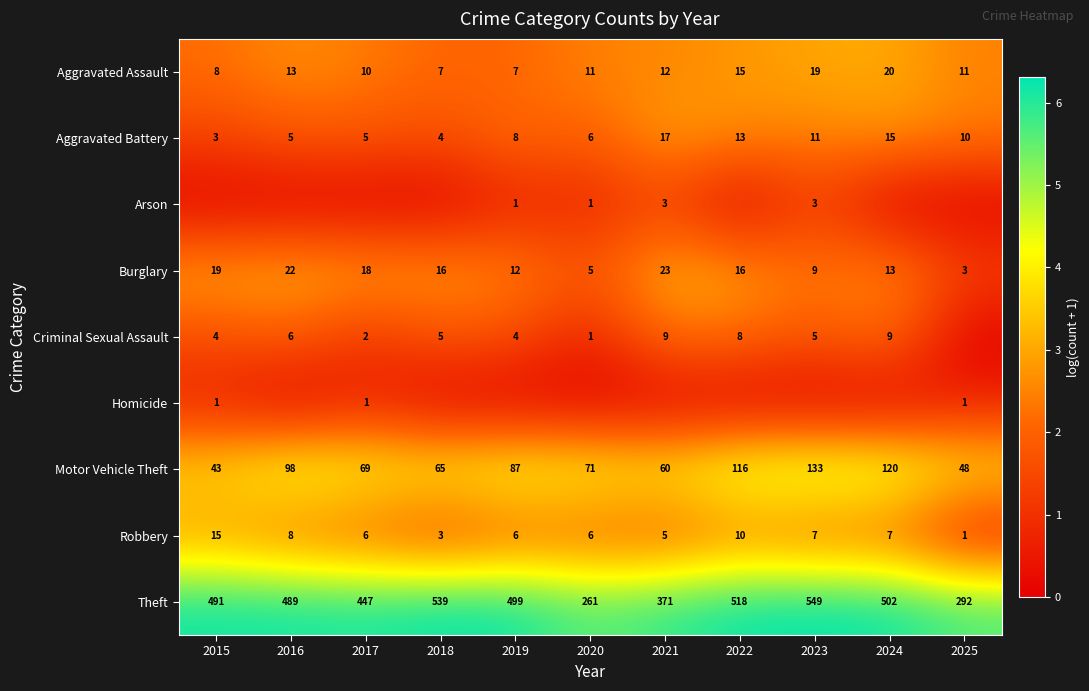

What is the maximum value shown in the chart?

6.3